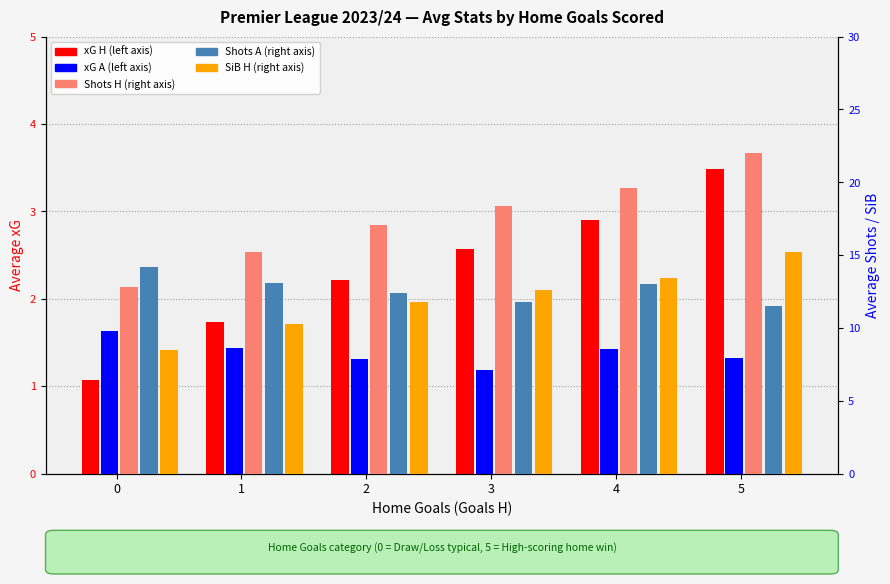

What are all the series names shown in the legend?

xG H, xG A, Shots H, Shots A, SiB H